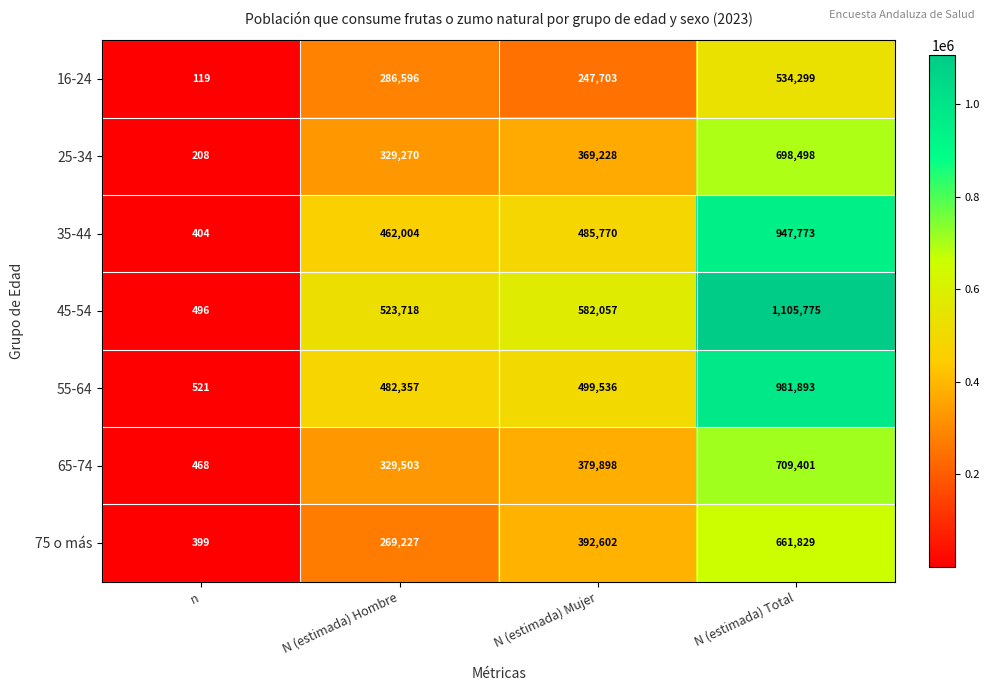

What is the spread (max minus min) of values at N (estimada) Mujer?

334354